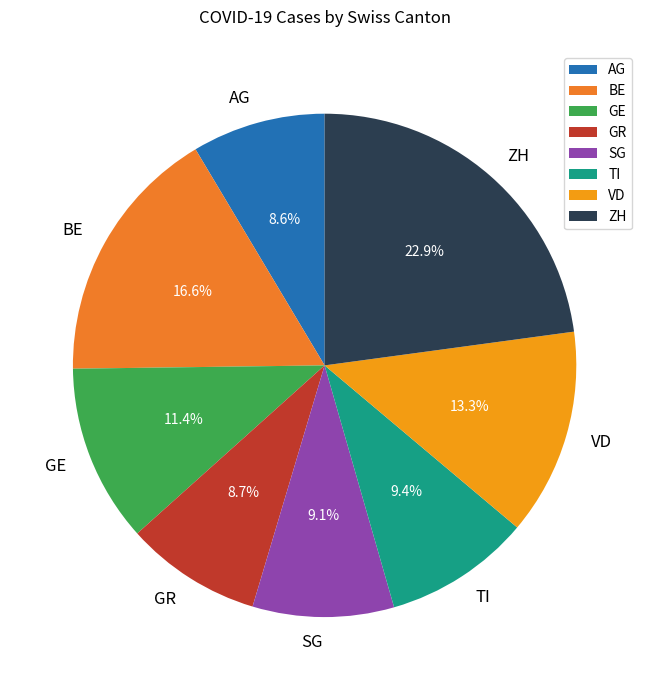

Is ZH the majority of the pie?

No